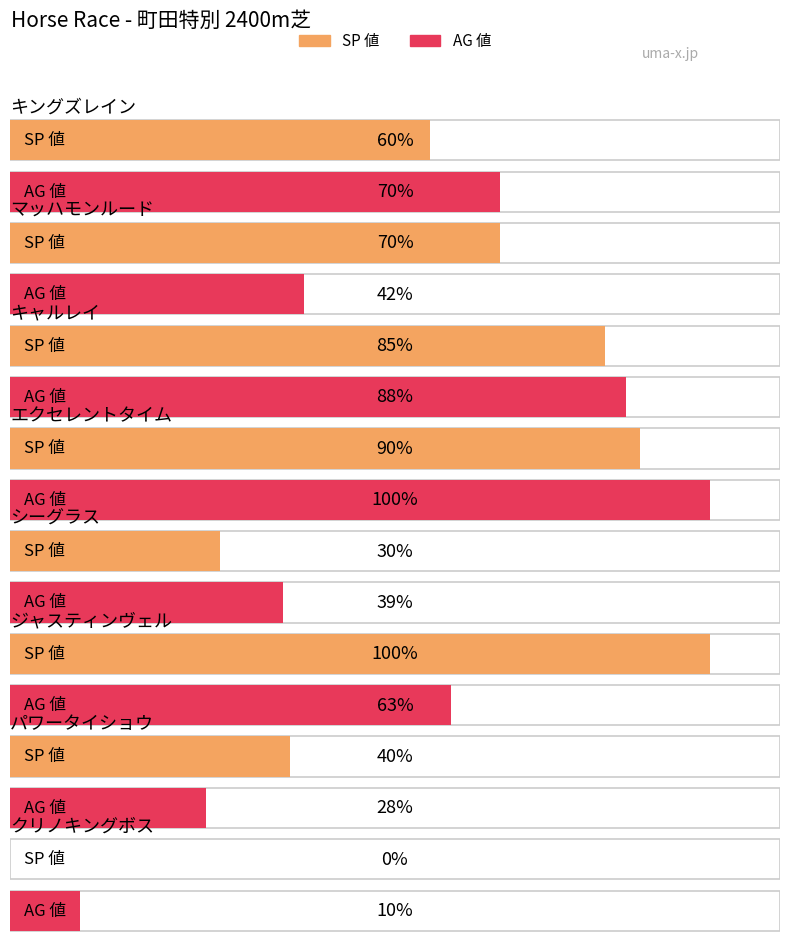

What is the sum of the SP 値 values at キャルレイ and ジャスティンヴェル?

185